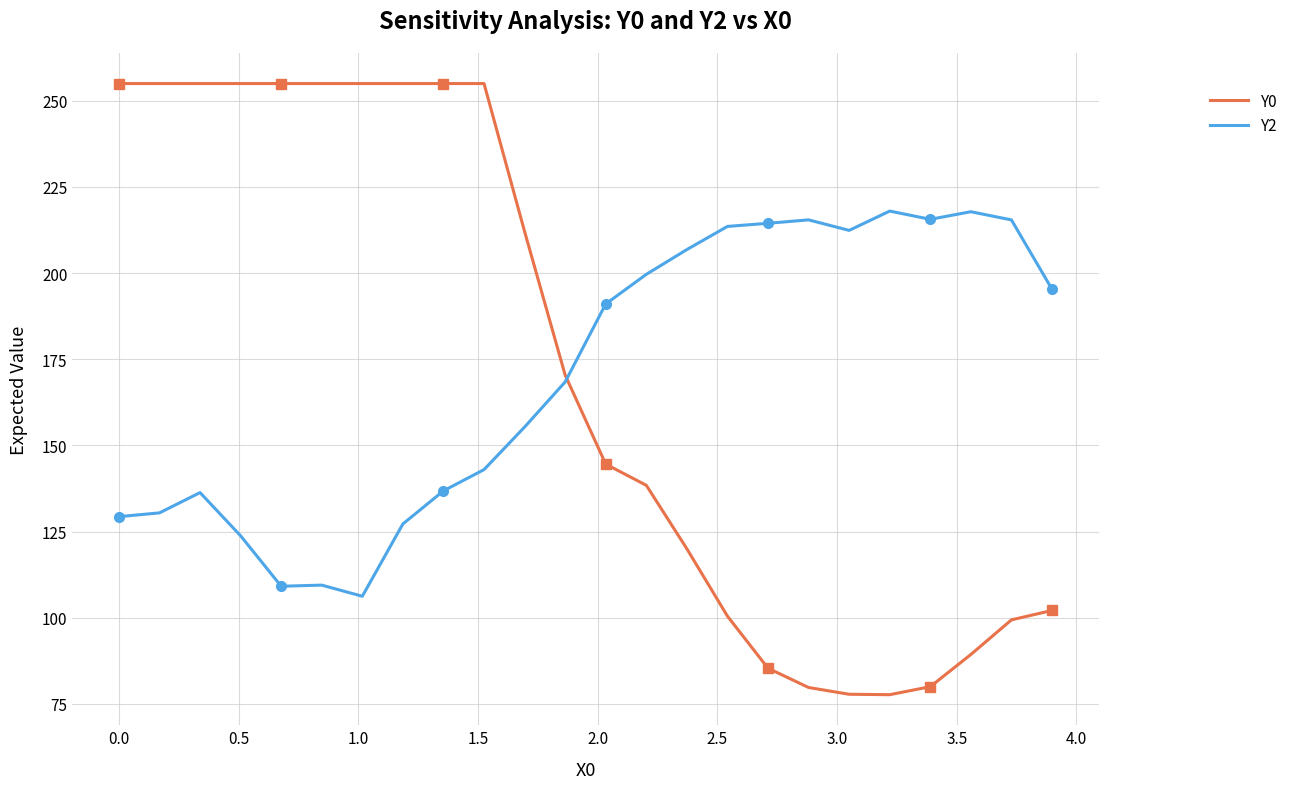

Which series ends up on top after the final intersection of Y2 and Y0?

Y2